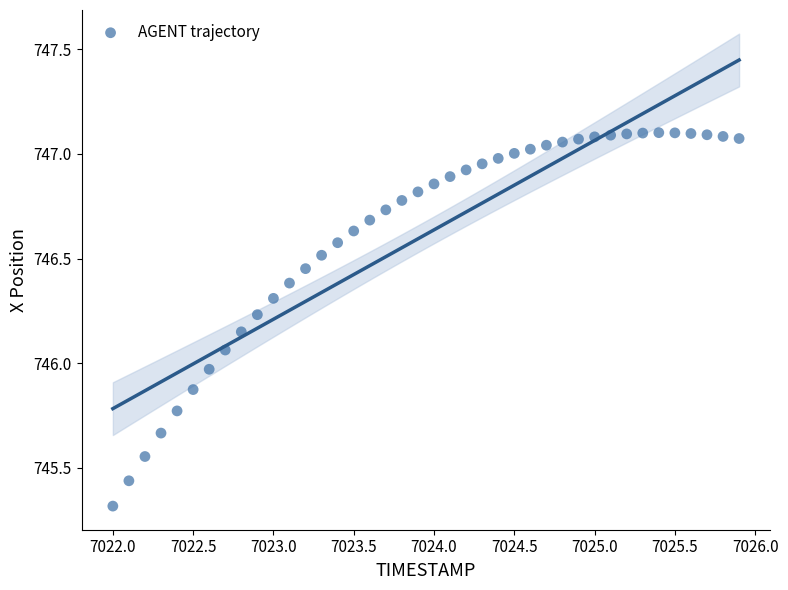

What is the range of X values (max minus min)?

3.9